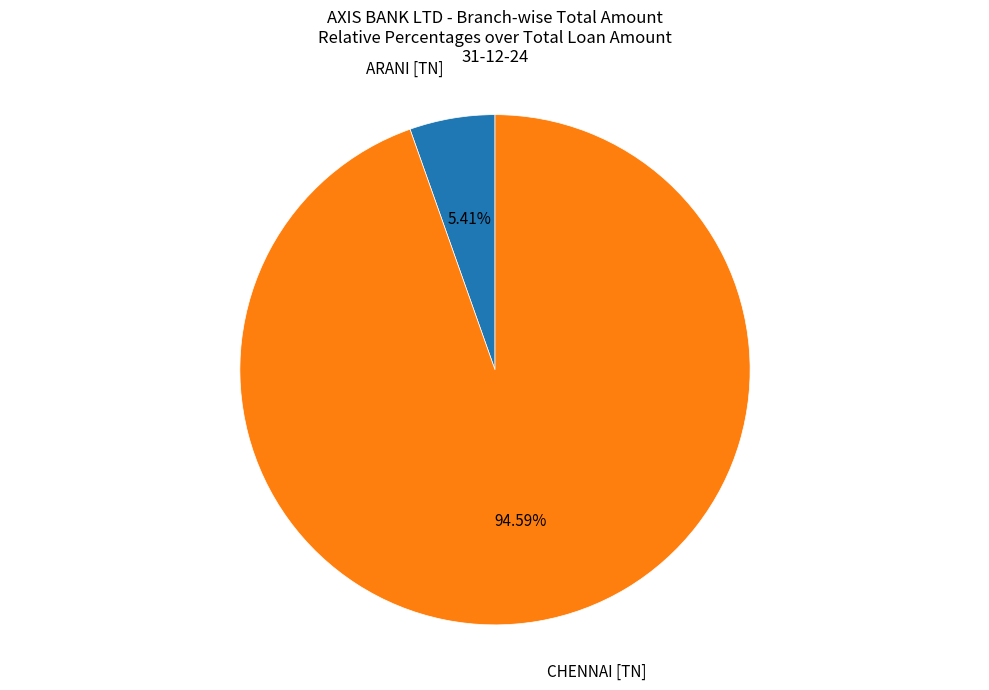

To the nearest percent, what portion does ARANI [TN] represent?

5%